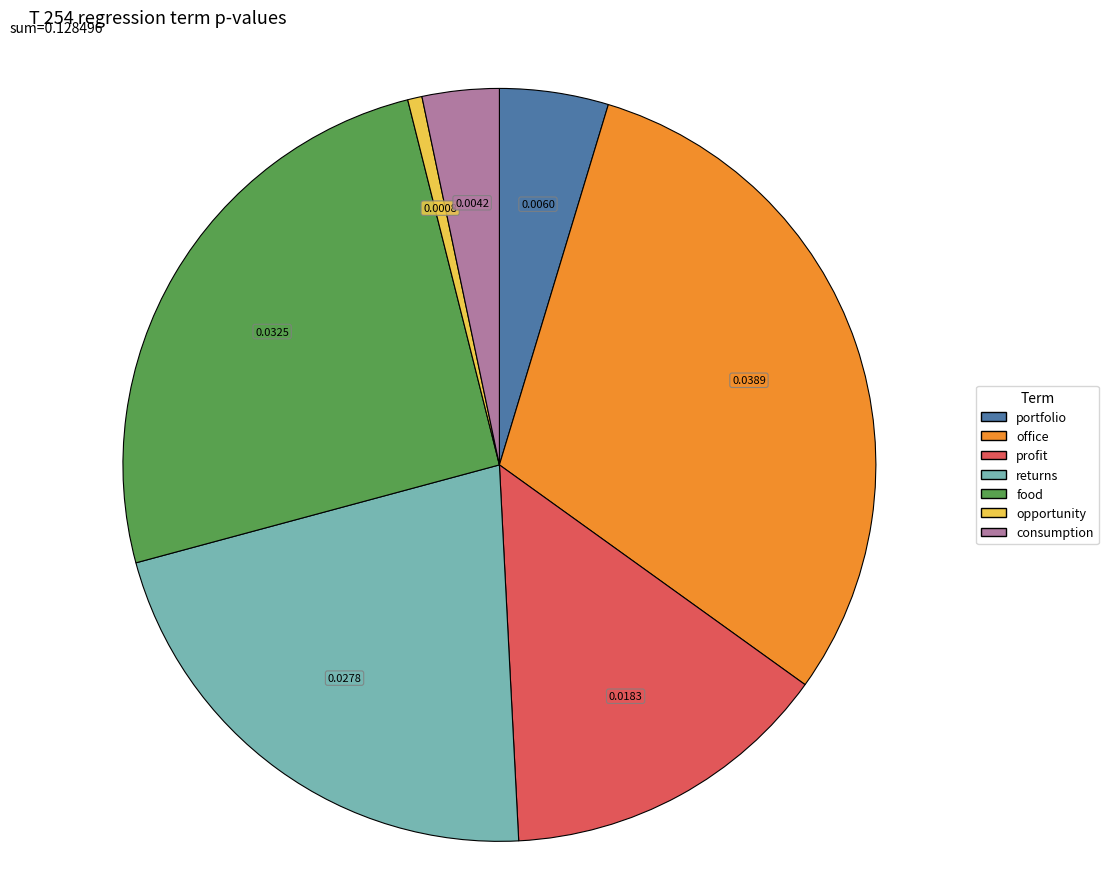

Which has a higher value, profit or returns?

returns